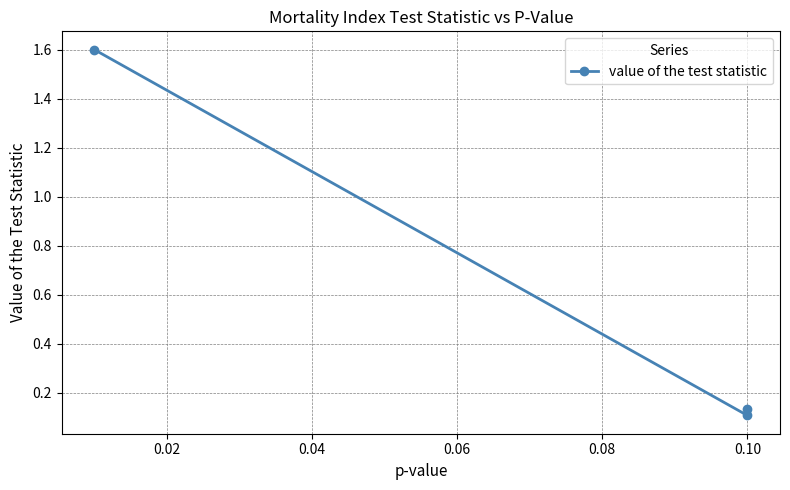

What is the sum of all values?

1.8